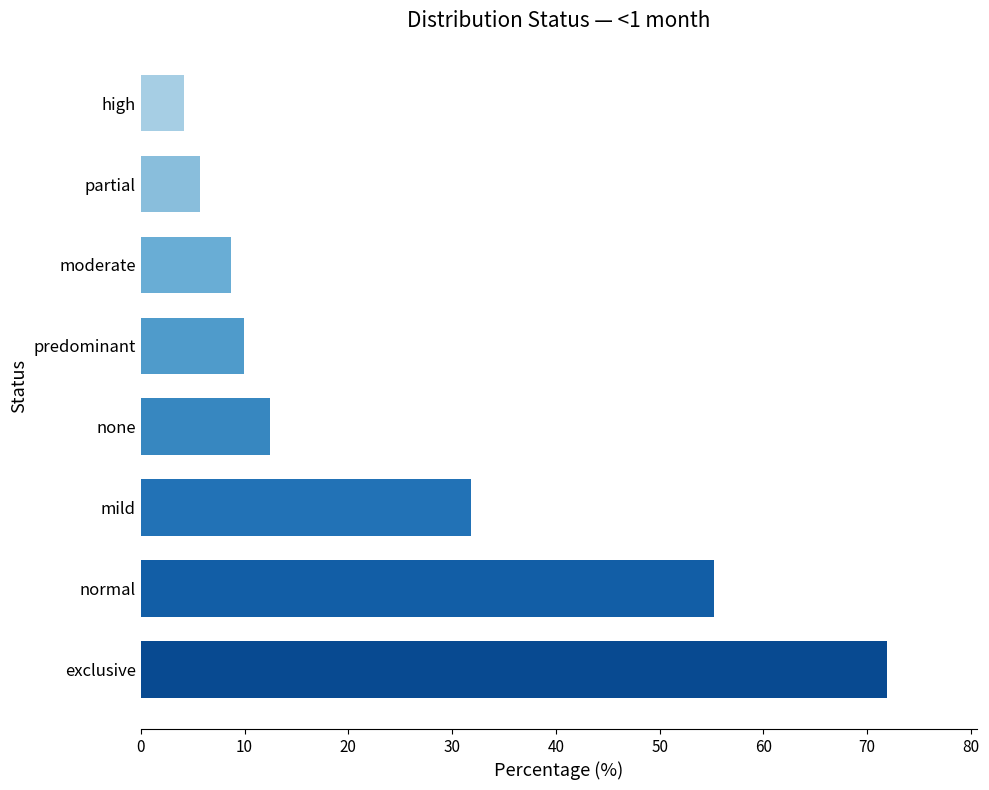

Reading top to bottom, list all the values displayed in this chart.

4.2	5.7	8.7	9.9	12.5	31.9	55.3	71.9